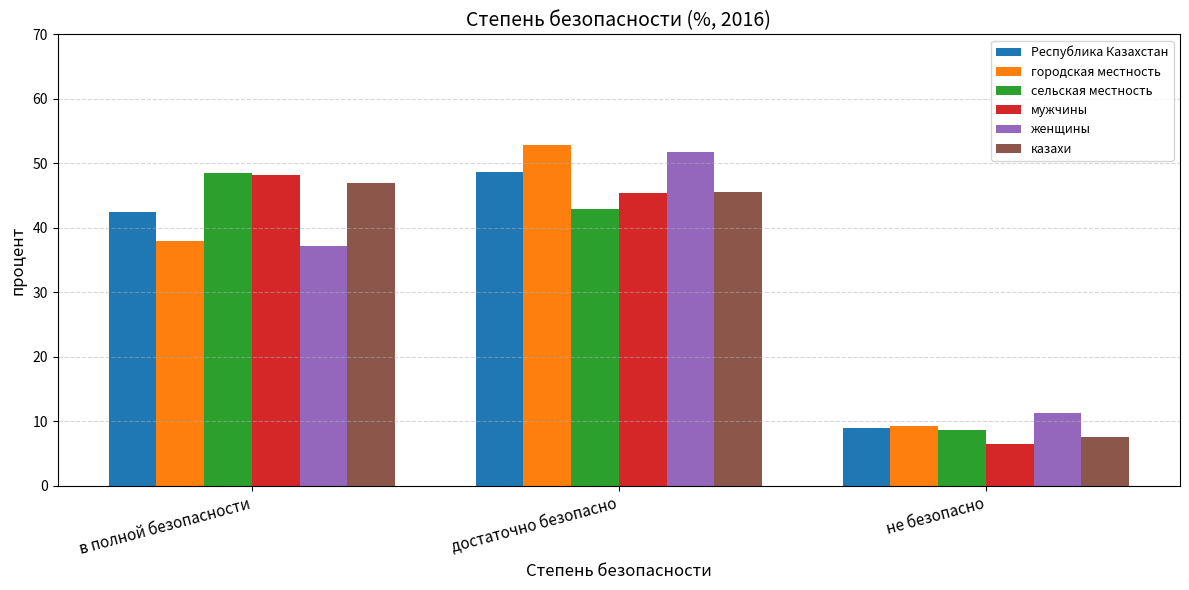

How many values in the женщины series are below 37?

1